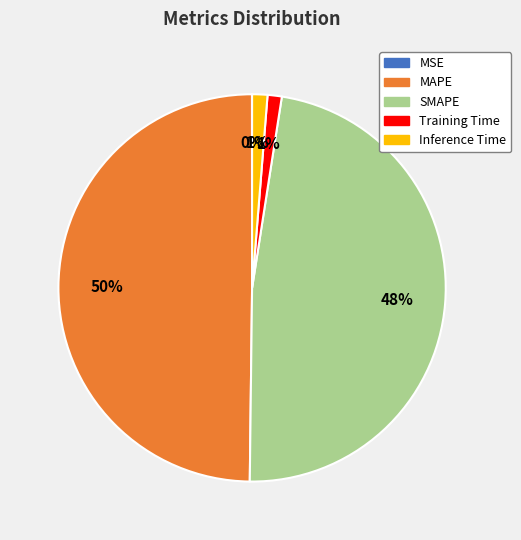

What percentage is the Inference Time slice, to the nearest percent?

1%